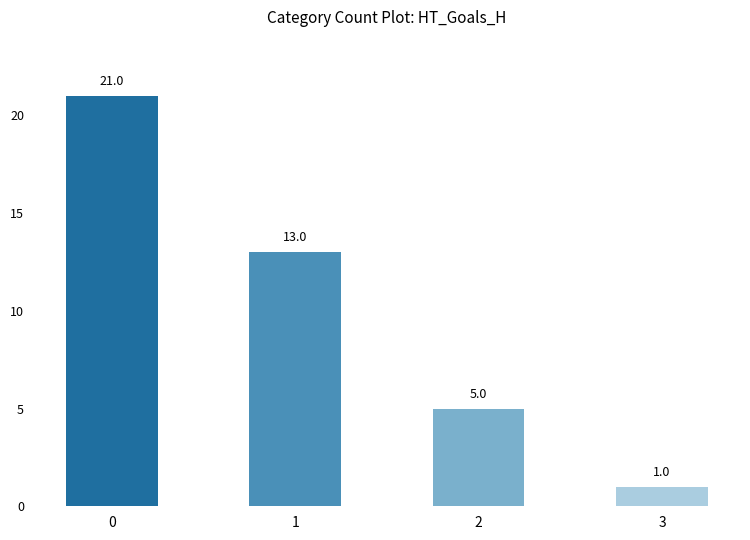

What is the difference between the maximum and minimum values?

20